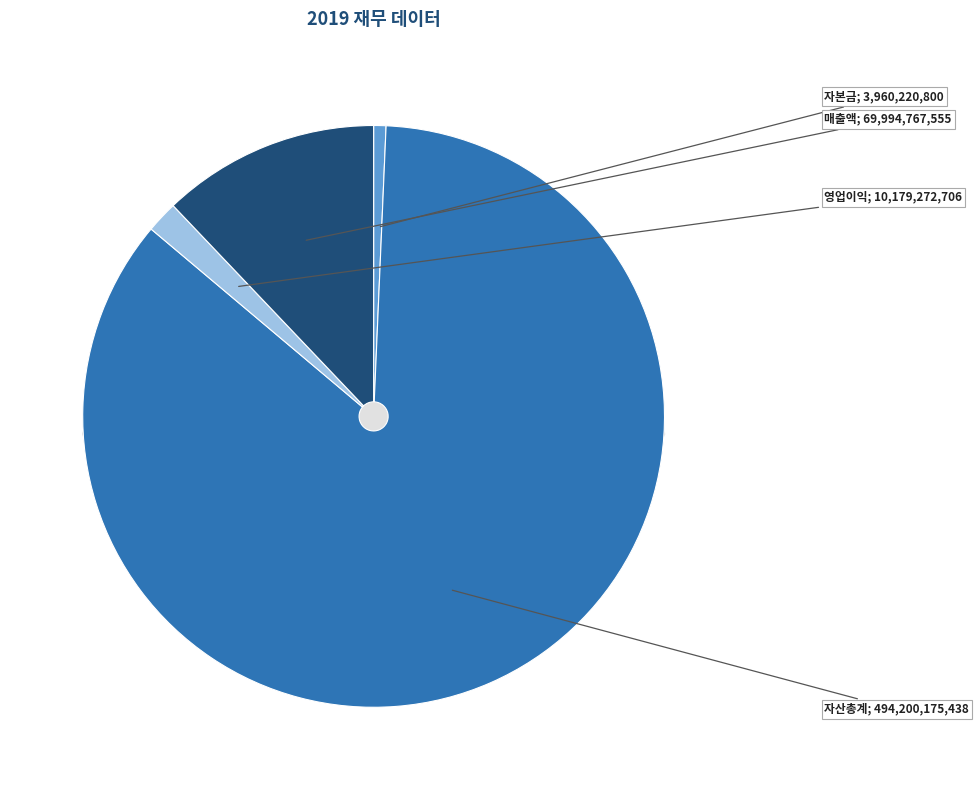

To the nearest percent, what portion does 영업이익 represent?

2%